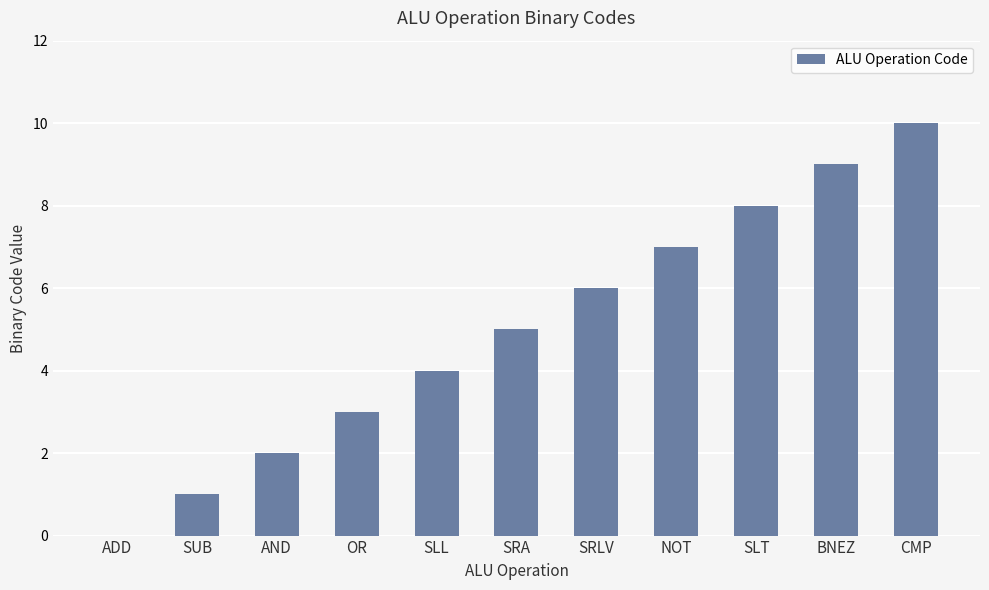

The value at NOT is 7. True or false?

True